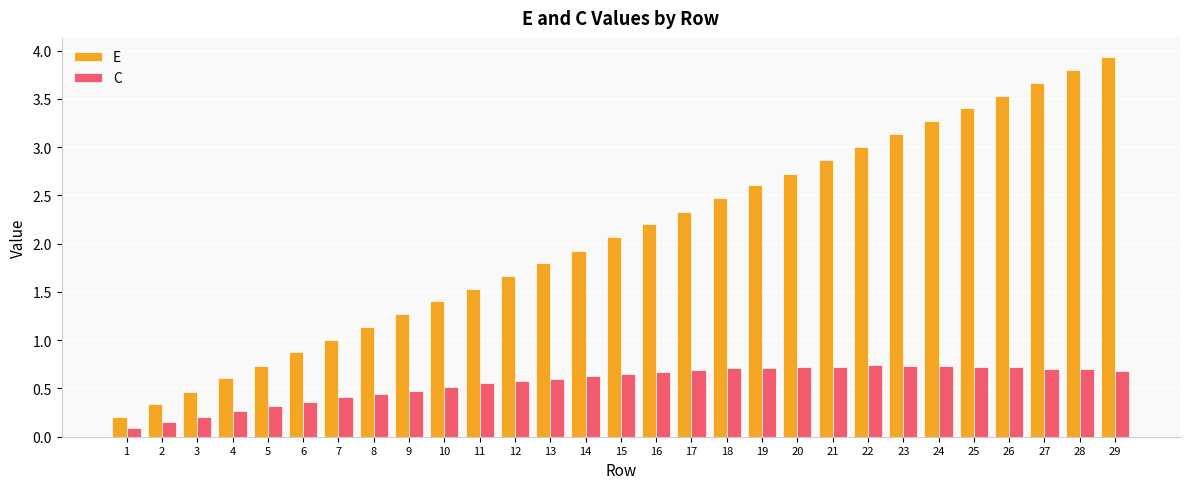

What is the greatest value displayed?

3.9